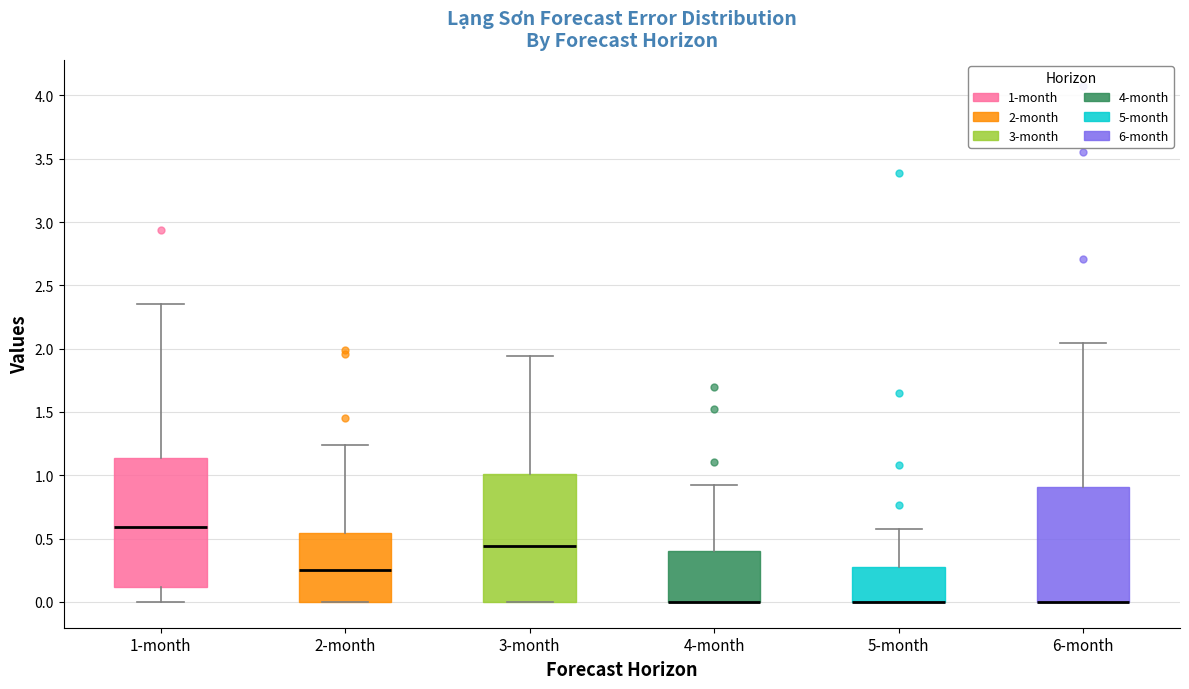

Reading left to right, transcribe this box plot: for each box, give where its median line is, the range the box spans, and where its two whiskers end, as read against the y-axis. The values are not printed on the chart, so give them approximately, as read against the axis.

1-month: median 0.60, box 0.10 to 1.15, whiskers 0.00 to 2.35
2-month: median 0.25, box 0.00 to 0.55, whiskers 0.00 to 1.25
3-month: median 0.45, box 0.00 to 1.00, whiskers 0.00 to 1.95
4-month: median 0.00 (drawn on the box's lower edge), box 0.00 to 0.40, whiskers 0.00 to 0.95
5-month: median 0.00 (drawn on the box's lower edge), box 0.00 to 0.25, whiskers 0.00 to 0.55
6-month: median 0.00 (drawn on the box's lower edge), box 0.00 to 0.90, whiskers 0.00 to 2.05